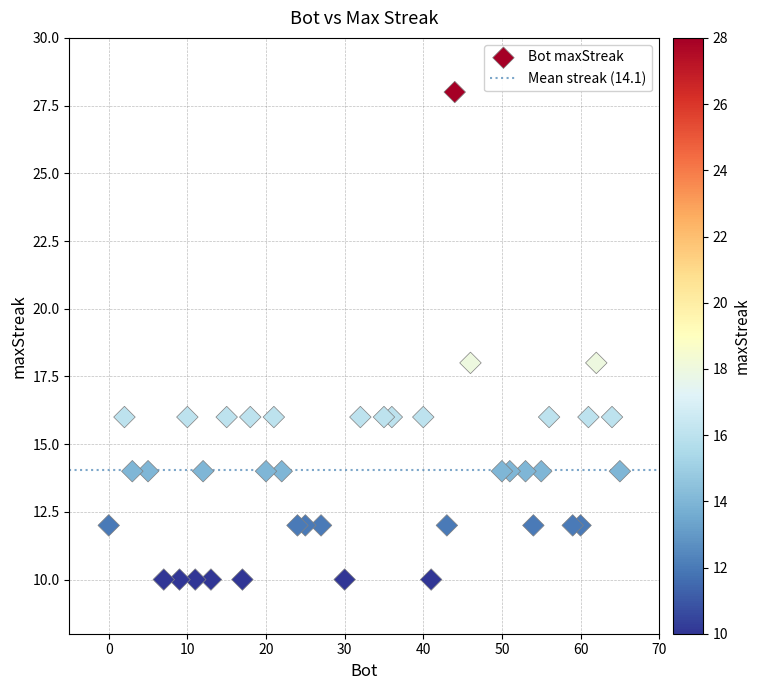

What is the range of X values (max minus min)?

65